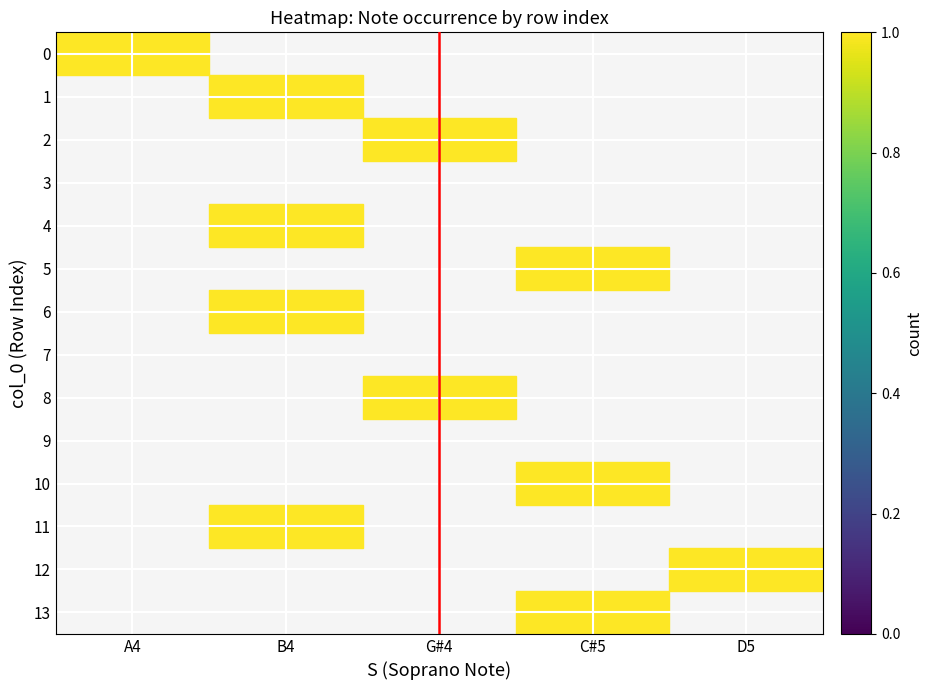

Reading right to left, list all the values displayed in this chart.

A4: 13=0	12=0	11=0	10=0	9=0	8=0	7=0	6=0	5=0	4=0	3=0	2=0	1=0	0=1
B4: 13=0	12=0	11=1	10=0	9=0	8=0	7=0	6=1	5=0	4=1	3=0	2=0	1=1	0=0
G#4: 13=0	12=0	11=0	10=0	9=0	8=1	7=0	6=0	5=0	4=0	3=0	2=1	1=0	0=0
C#5: 13=1	12=0	11=0	10=1	9=0	8=0	7=0	6=0	5=1	4=0	3=0	2=0	1=0	0=0
D5: 13=0	12=1	11=0	10=0	9=0	8=0	7=0	6=0	5=0	4=0	3=0	2=0	1=0	0=0